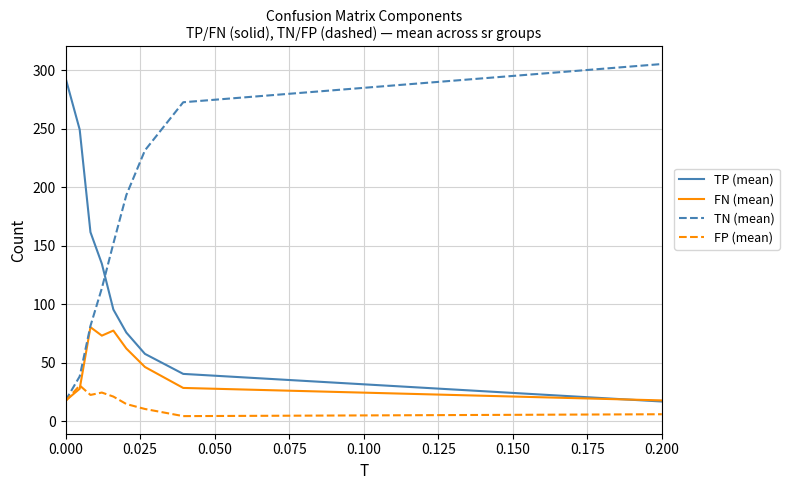

What is the maximum value for FN (mean)?

80.4